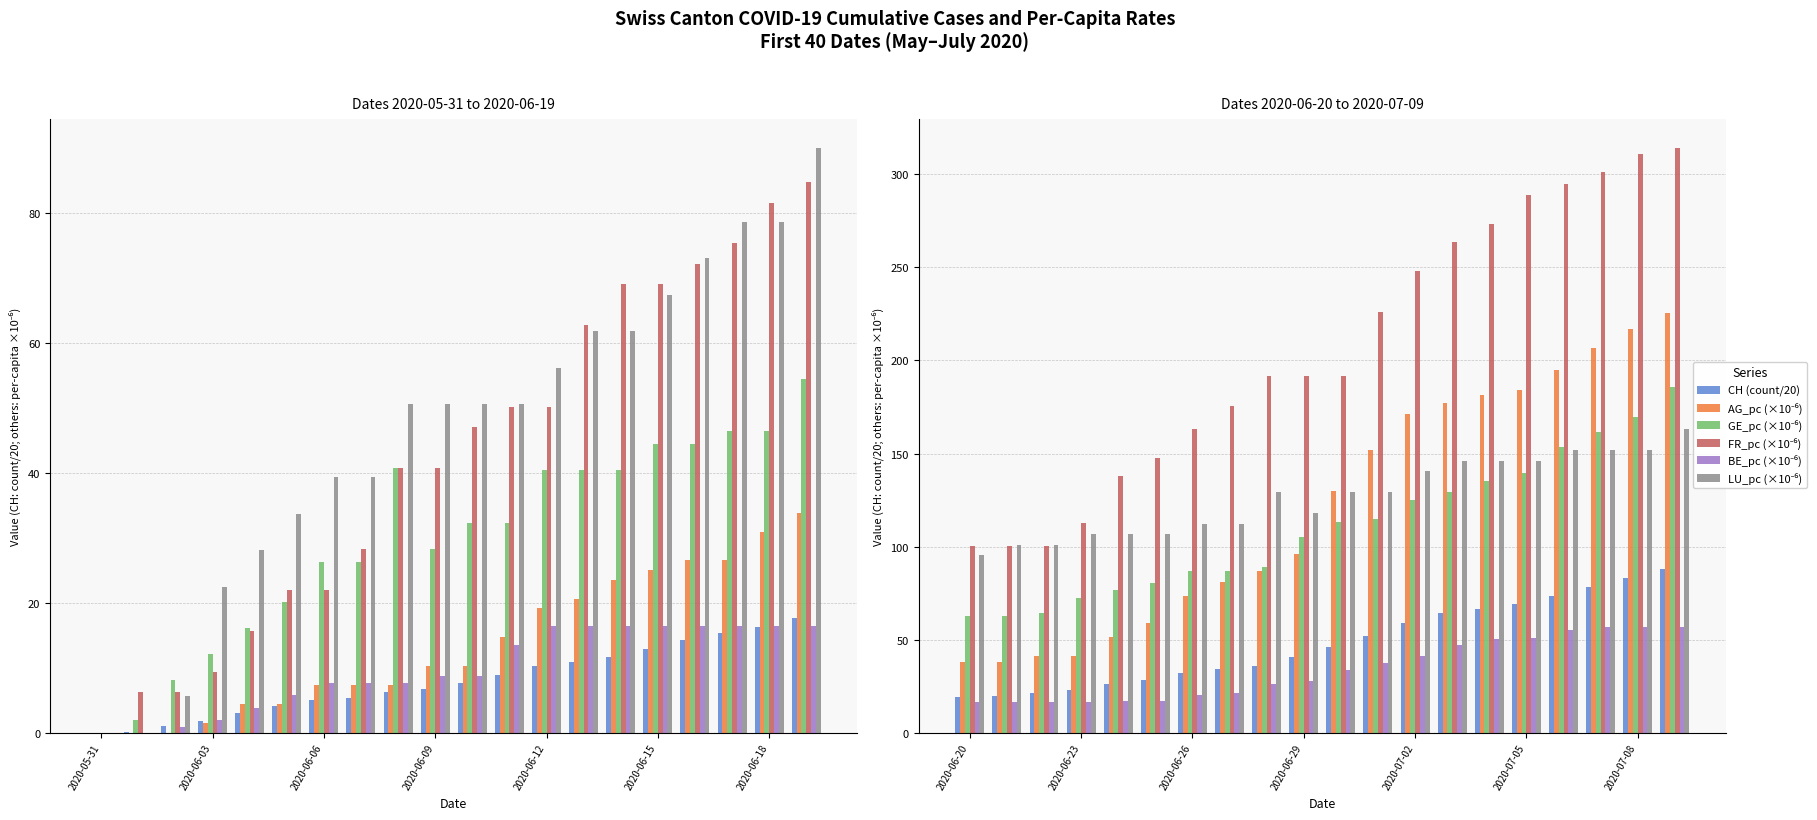

Which category has the lowest value in the FR_pc (×10⁻⁶) series?

2020-06-20